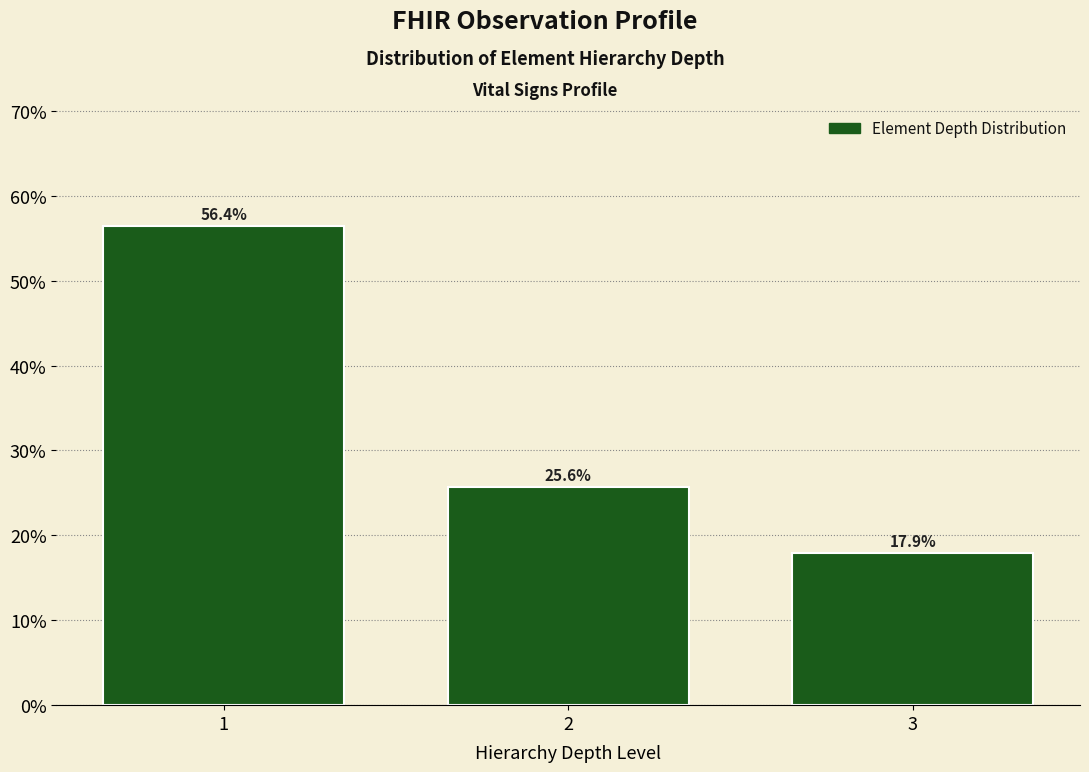

Reading left to right, transcribe all the data shown in this chart.

56.4	25.6	17.9